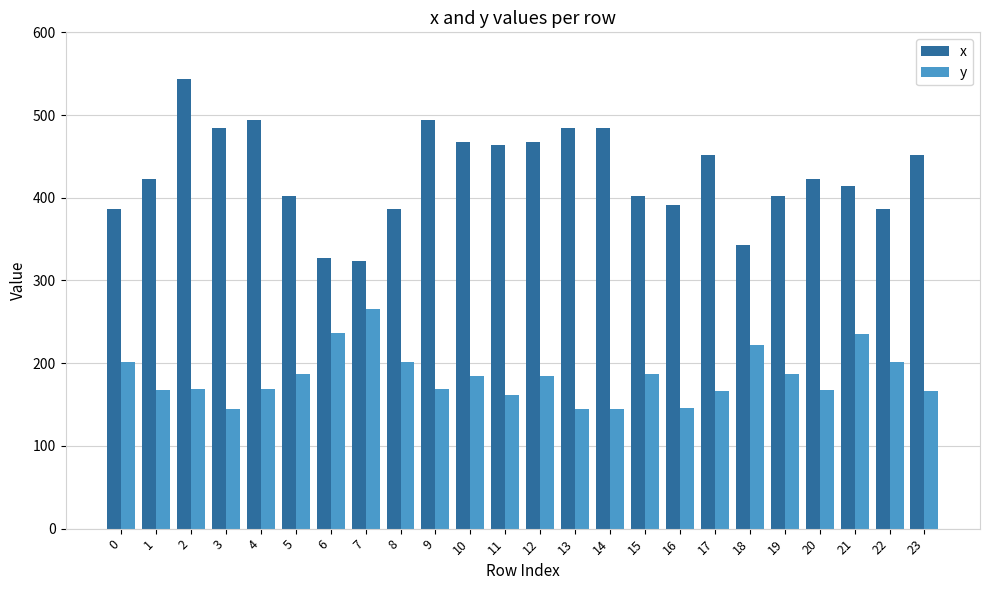

How many distinct data groups are displayed?

2